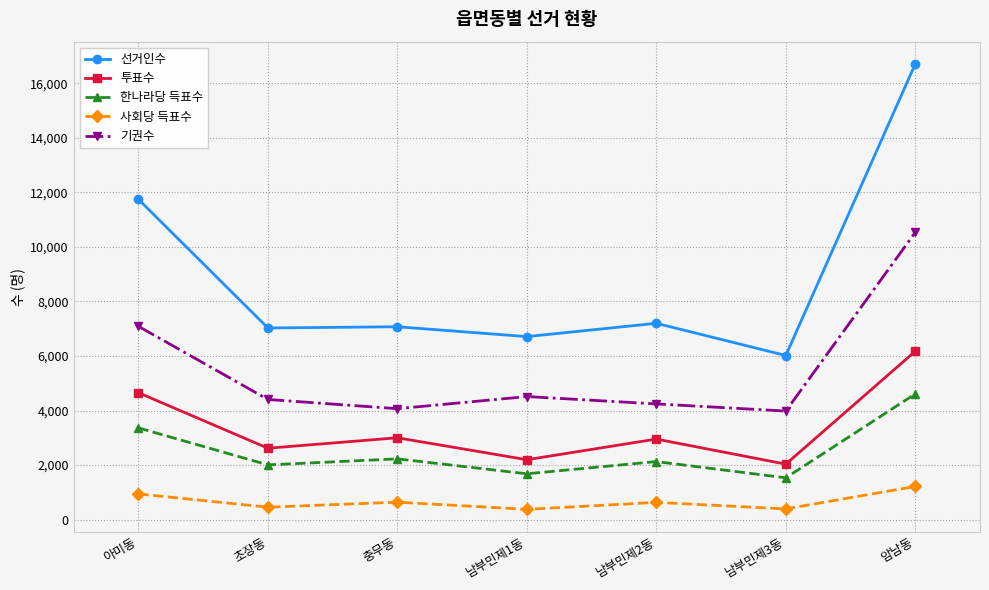

How many data points in 기권수 are less than 4407?

3